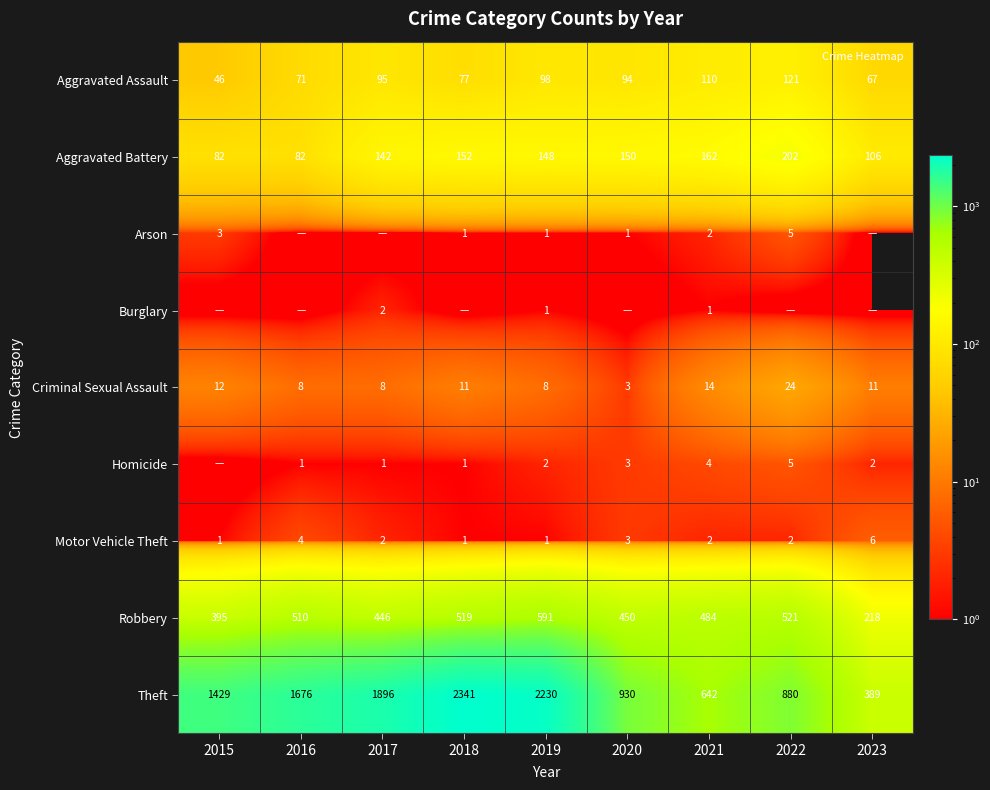

What is the total value across all series at 2021?

1421